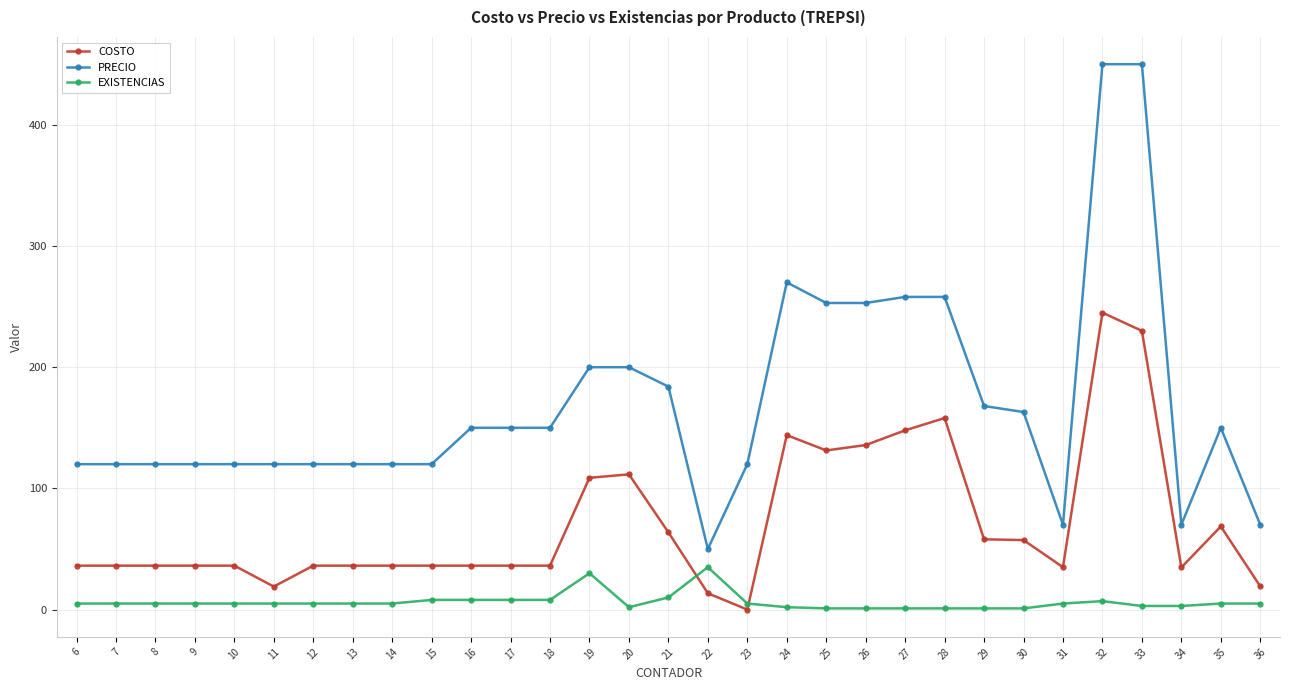

True or false: PRECIO has a value of 345.6 at 25.

False